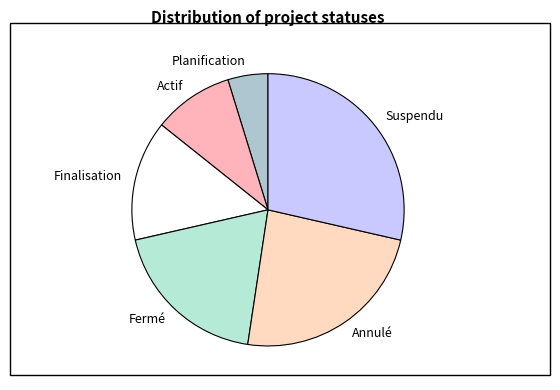

Rank the categories by value from highest to lowest.

Suspendu, Annulé, Fermé, Finalisation, Actif, Planification